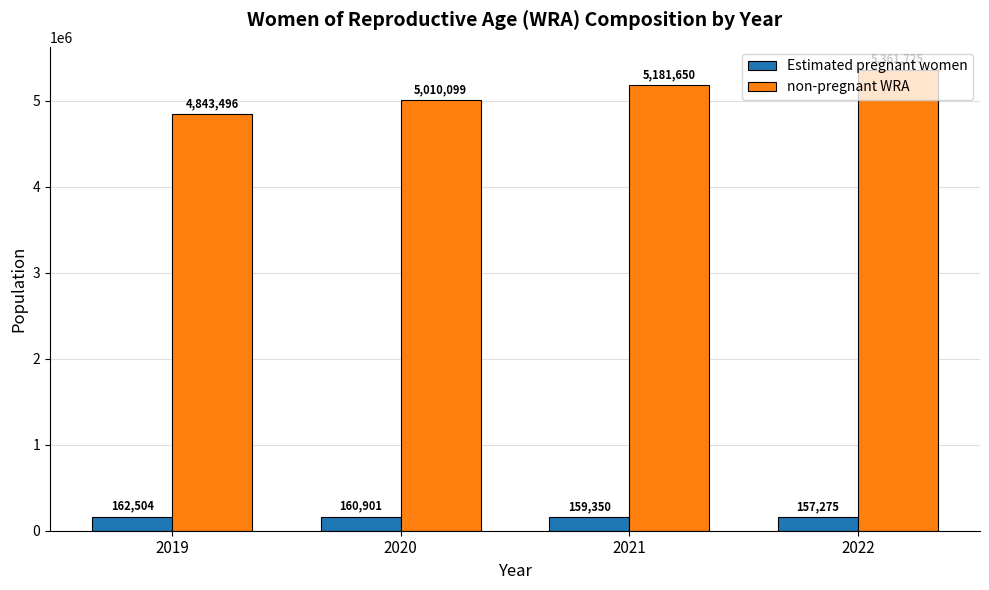

What is the value of the non-pregnant WRA bar at the 1st from the left?

4843496.1